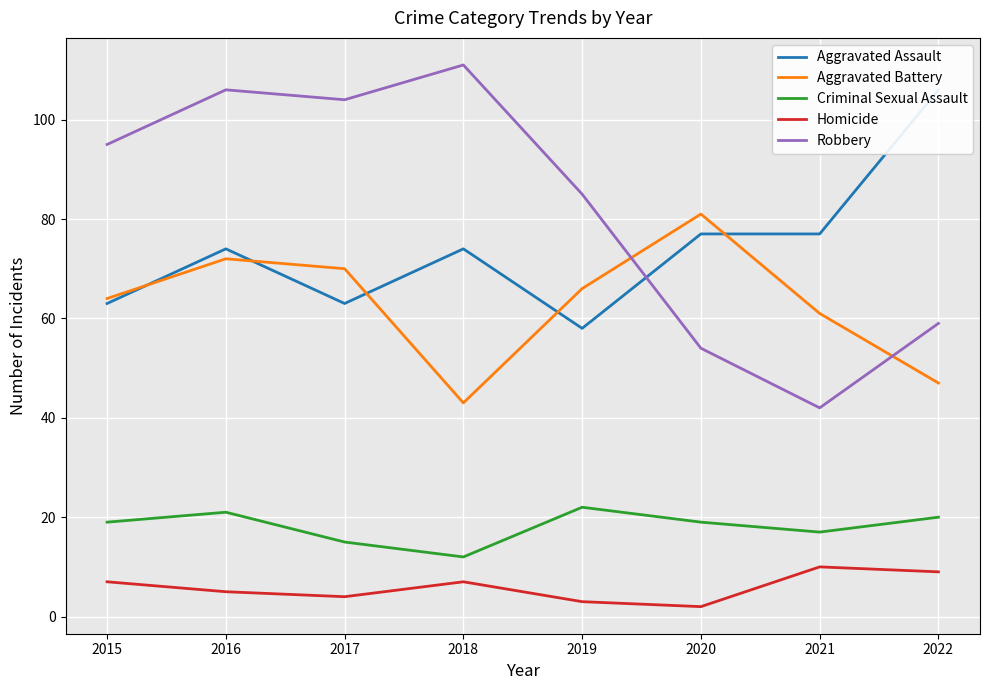

True or false: Robbery and Criminal Sexual Assault cross at least once.

False